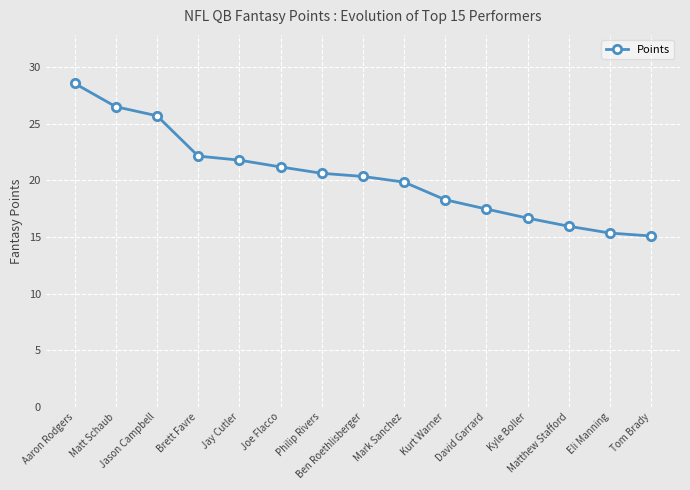

What is the difference between the maximum and minimum values?

13.5